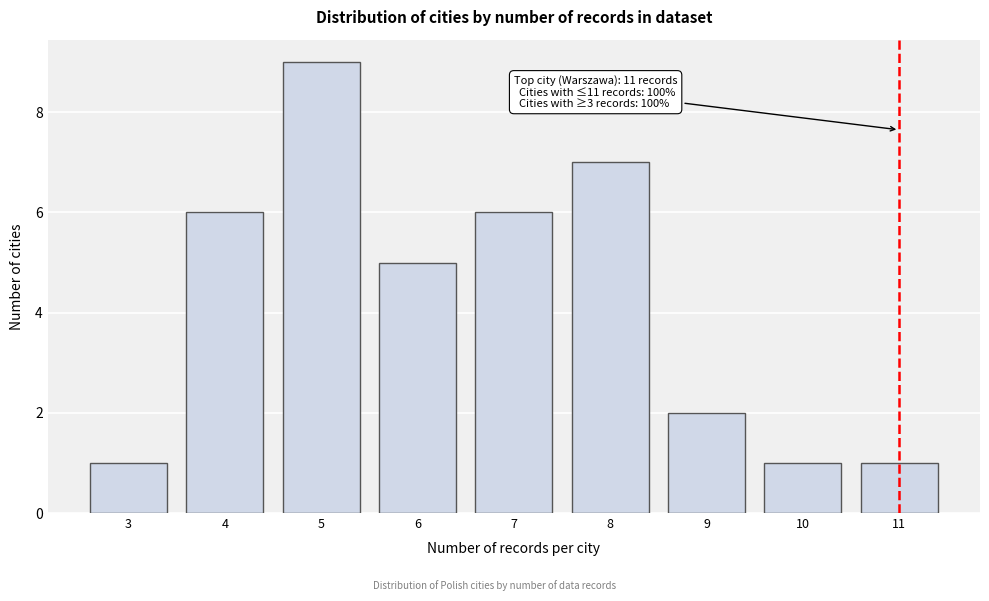

Reading left to right, transcribe all the data shown in this chart.

1	6	9	5	6	7	2	1	1